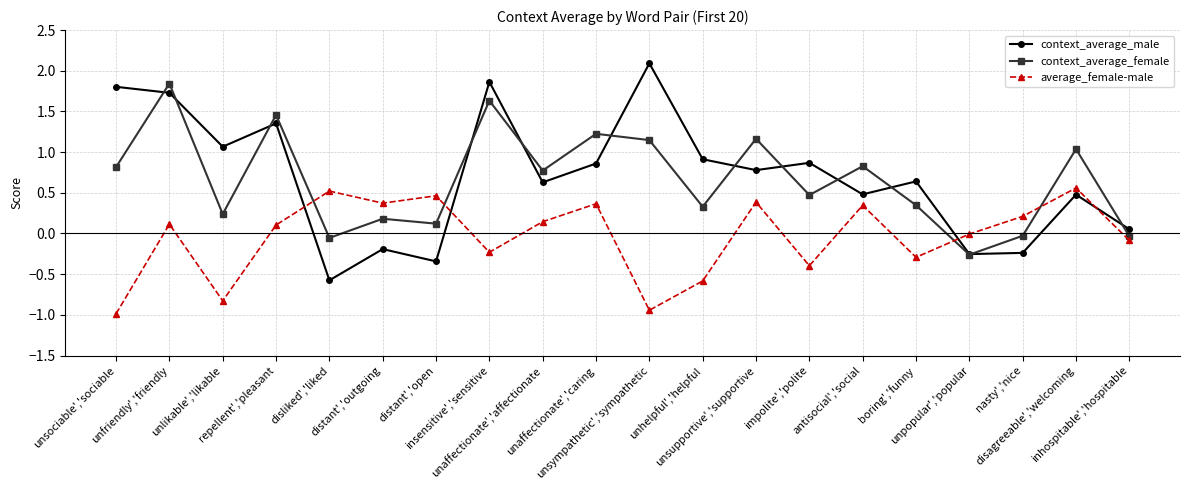

Which series has the largest range (max minus min)?

context_average_male